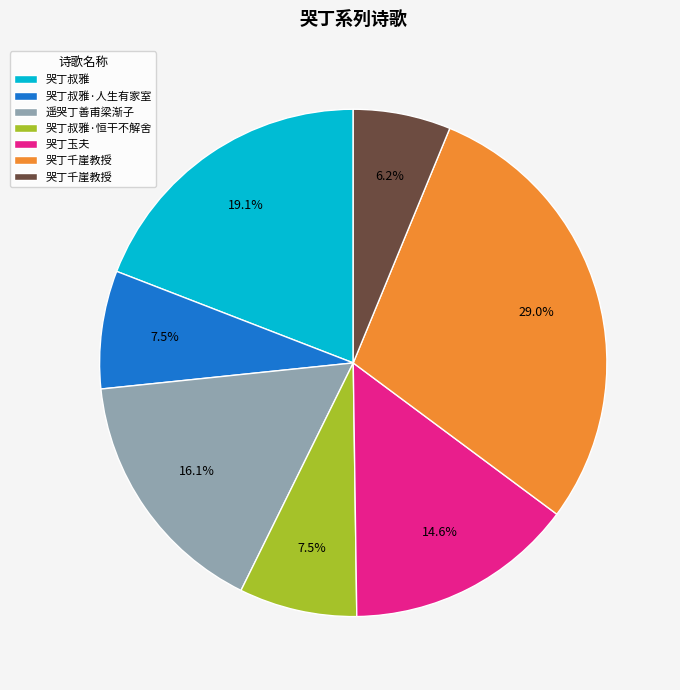

Count the number of slices in the pie.

7